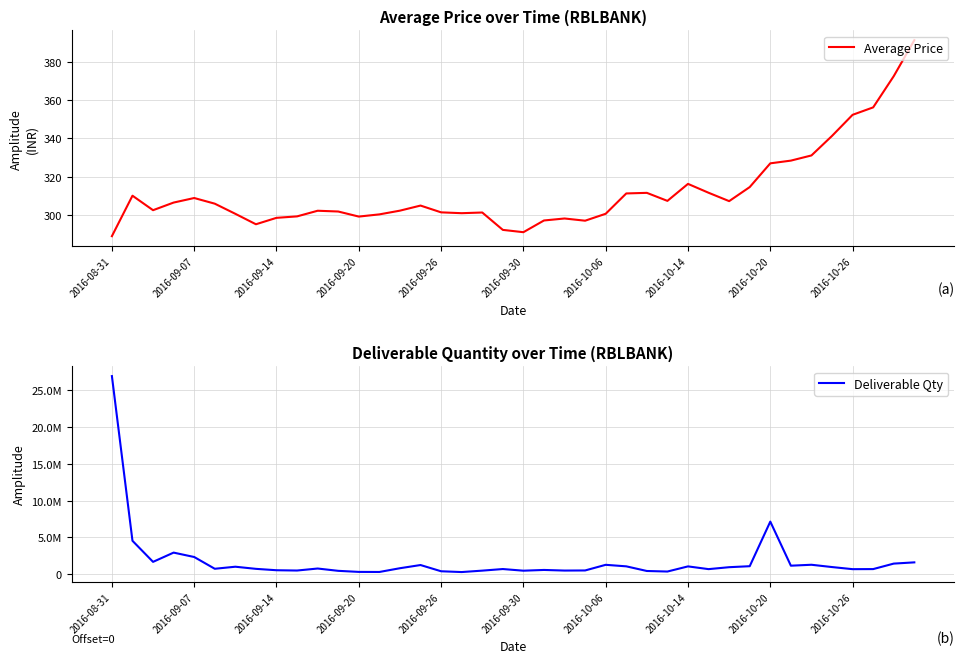

The value of Average Price at 2016-10-06 is 93.8. True or false?

False